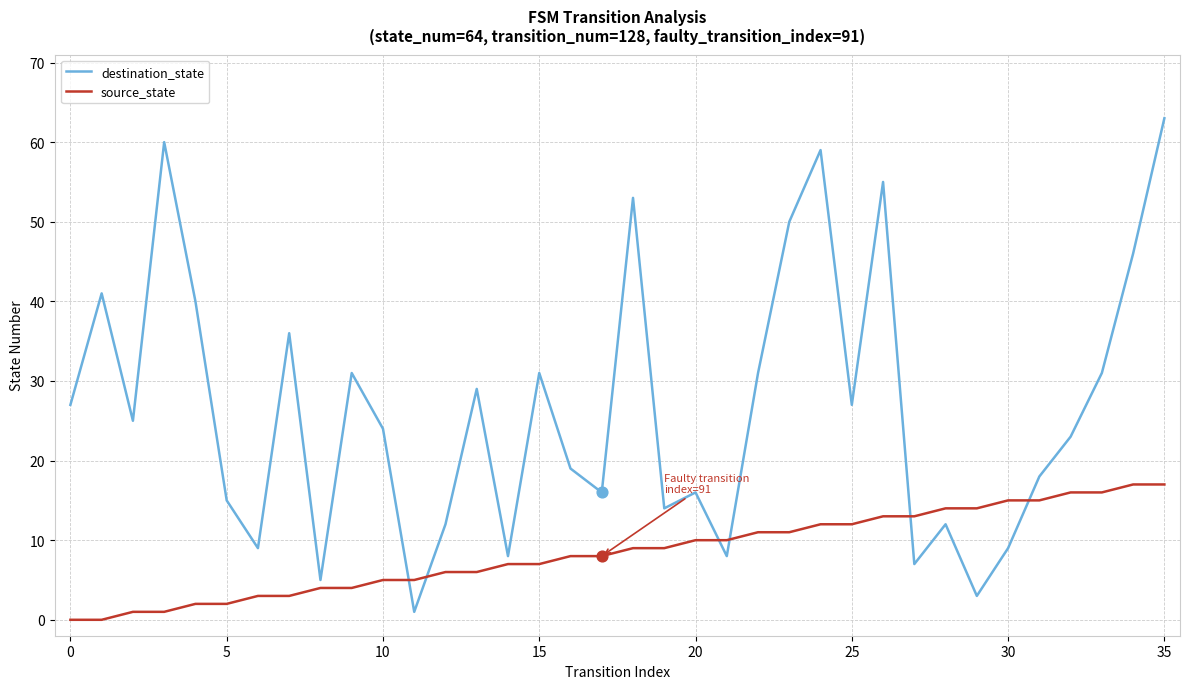

What is the difference between the maximum and minimum values in the destination_state series?

62